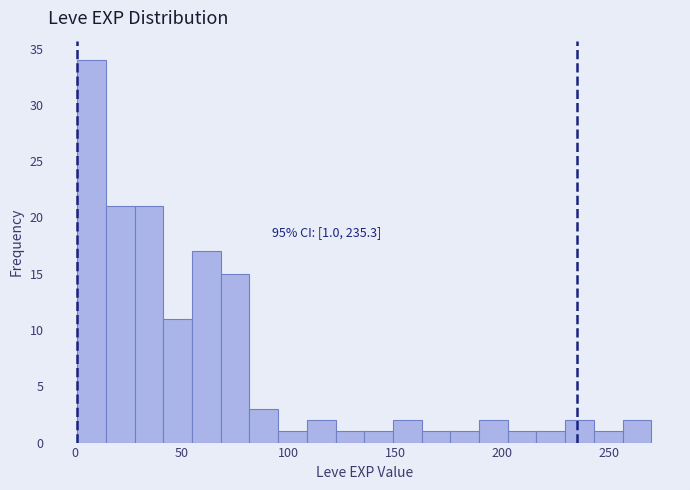

Around what value on the x-axis is the tallest bar? Give the approximate position of its centre, as read against the axis.

10